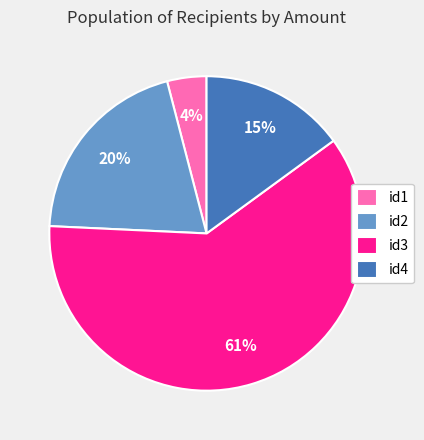

To the nearest percent, what is the average slice percentage?

25%